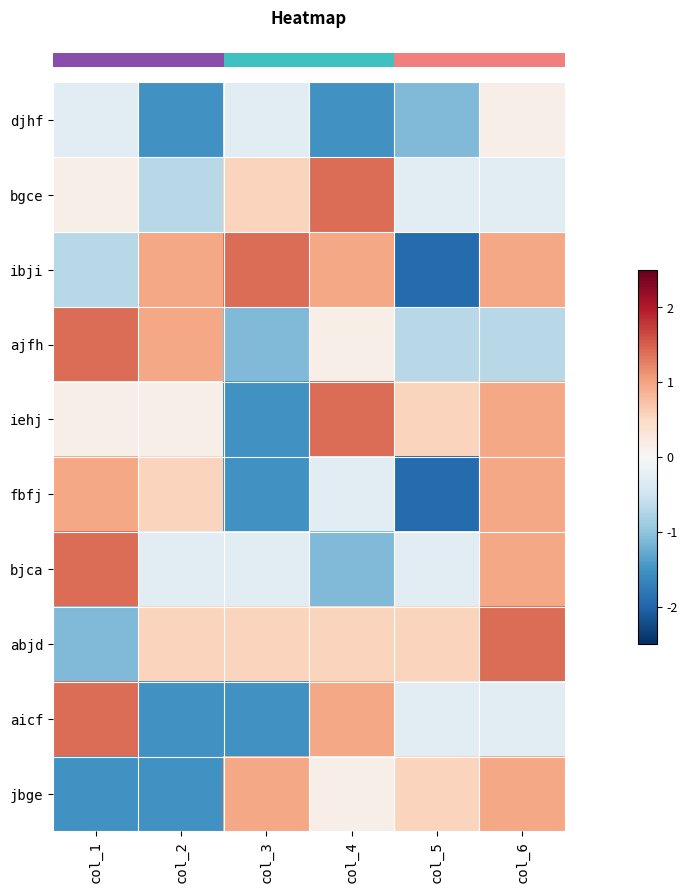

Count the number of categories in the chart.

6